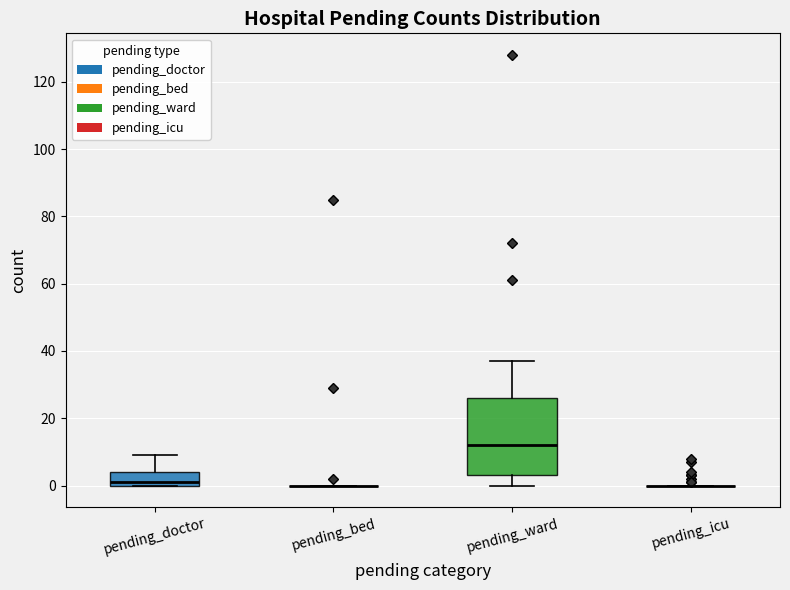

Reading left to right, read every box against the y-axis: the position of its median line, the range the box covers, and the ends of its whiskers. The values are not printed on the chart, so give them approximately, as read against the axis.

pending_doctor: median 2, box 0 to 4, whiskers 0 to 10
pending_bed: box collapsed to a line at 0, whiskers 0 to 0
pending_ward: median 12, box 4 to 26, whiskers 0 to 38
pending_icu: box collapsed to a line at 0, whiskers 0 to 0